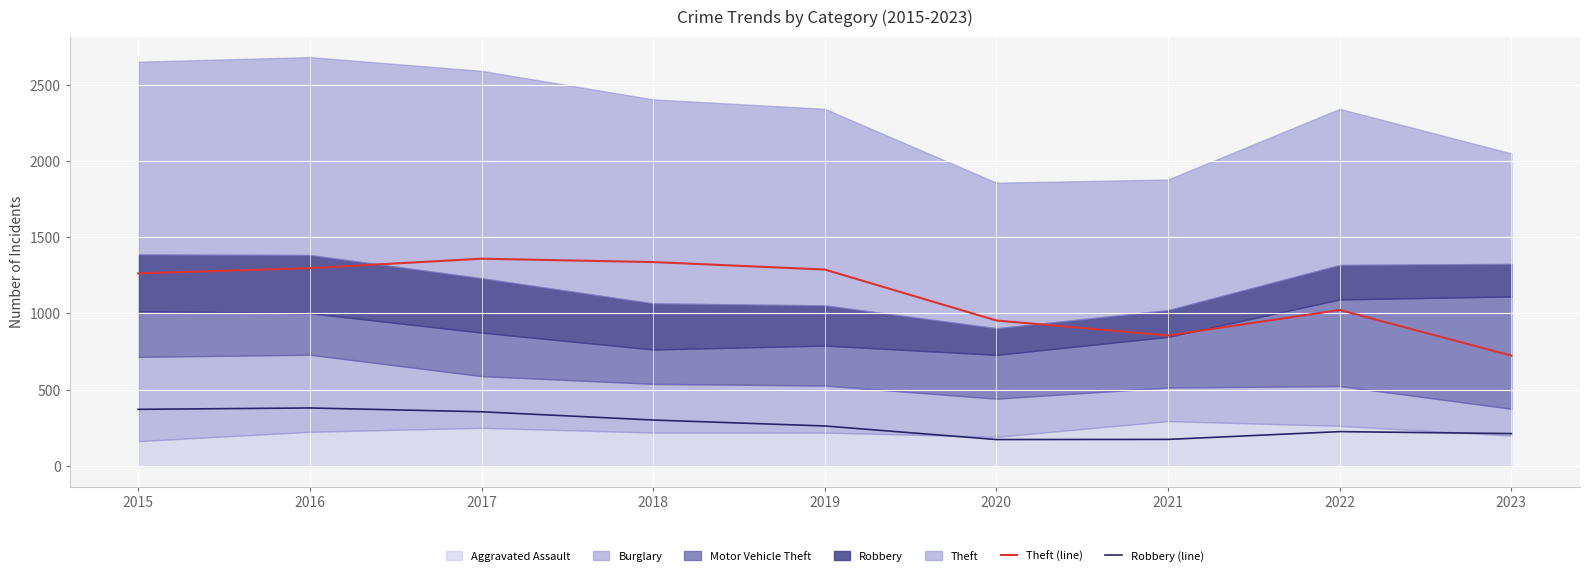

True or false: Robbery (line) and Theft (line) intersect in this chart.

False